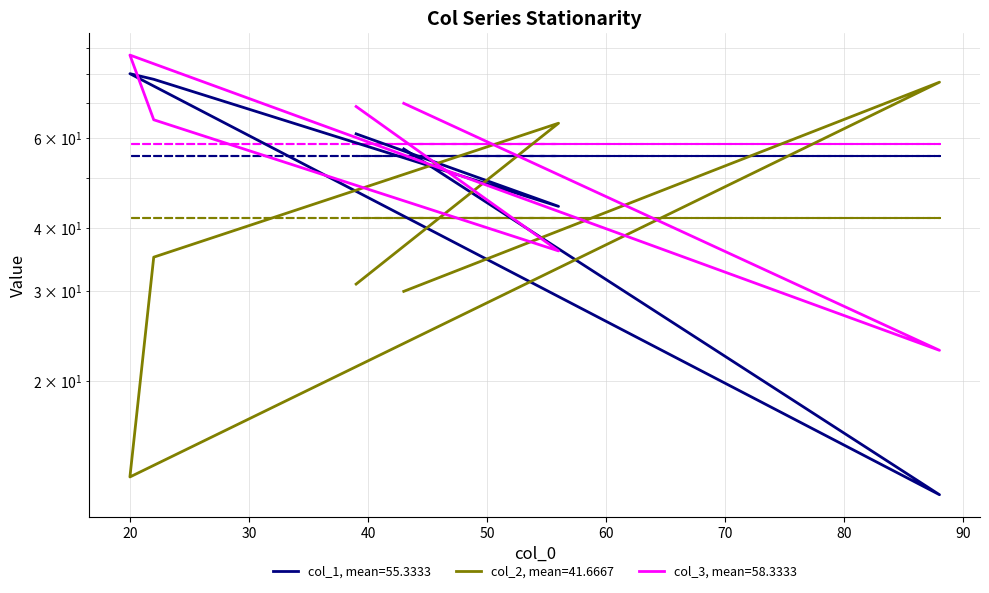

Rank the series by their maximum value, from highest to lowest.

col_3, col_1, col_2